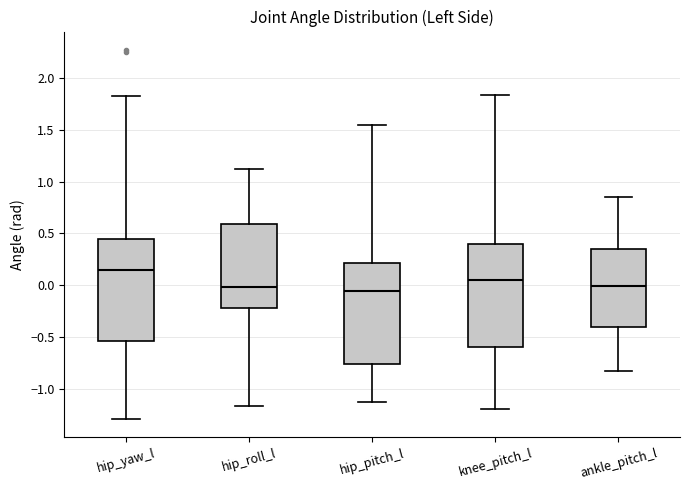

Where does the upper whisker of the box for knee_pitch_l end on the y-axis? The values are not printed on the chart, so give them approximately, as read against the axis.

1.85